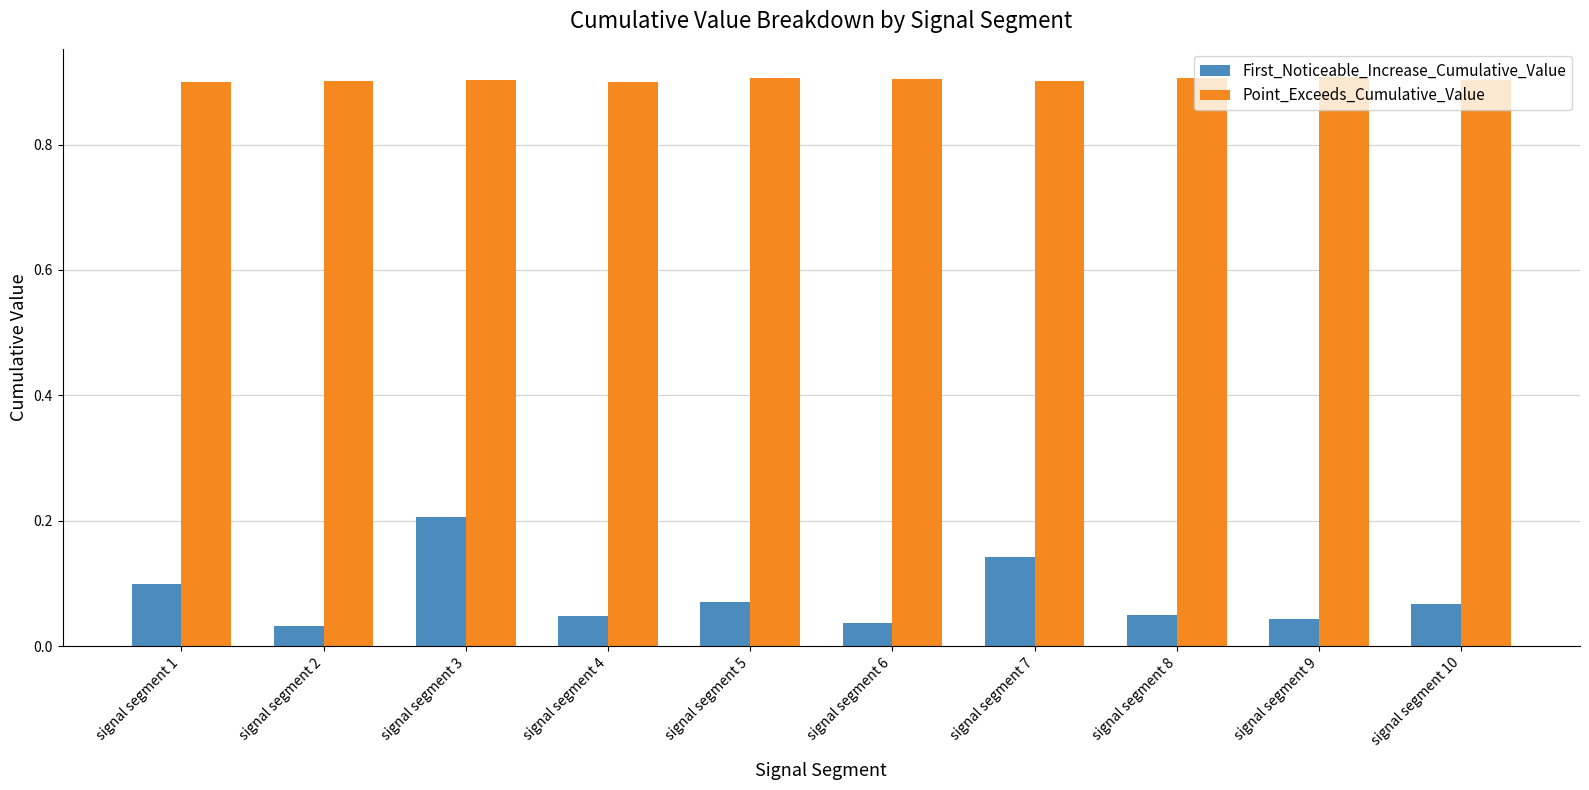

The First_Noticeable_Increase_Cumulative_Value series shows 0.0 at signal segment 5. True or false?

False